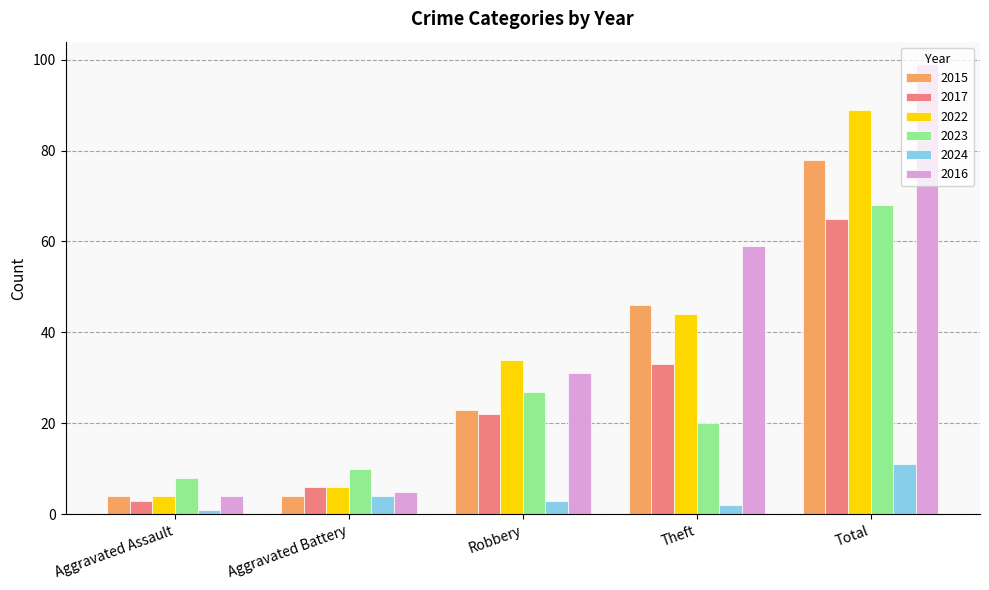

Are the bars horizontal?

No